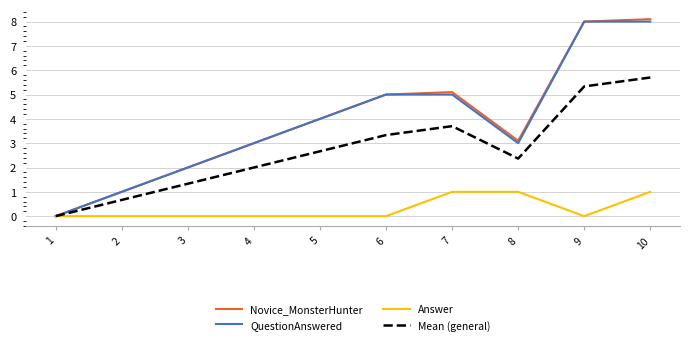

Is it true that Answer equals 0.4 at 1?

False